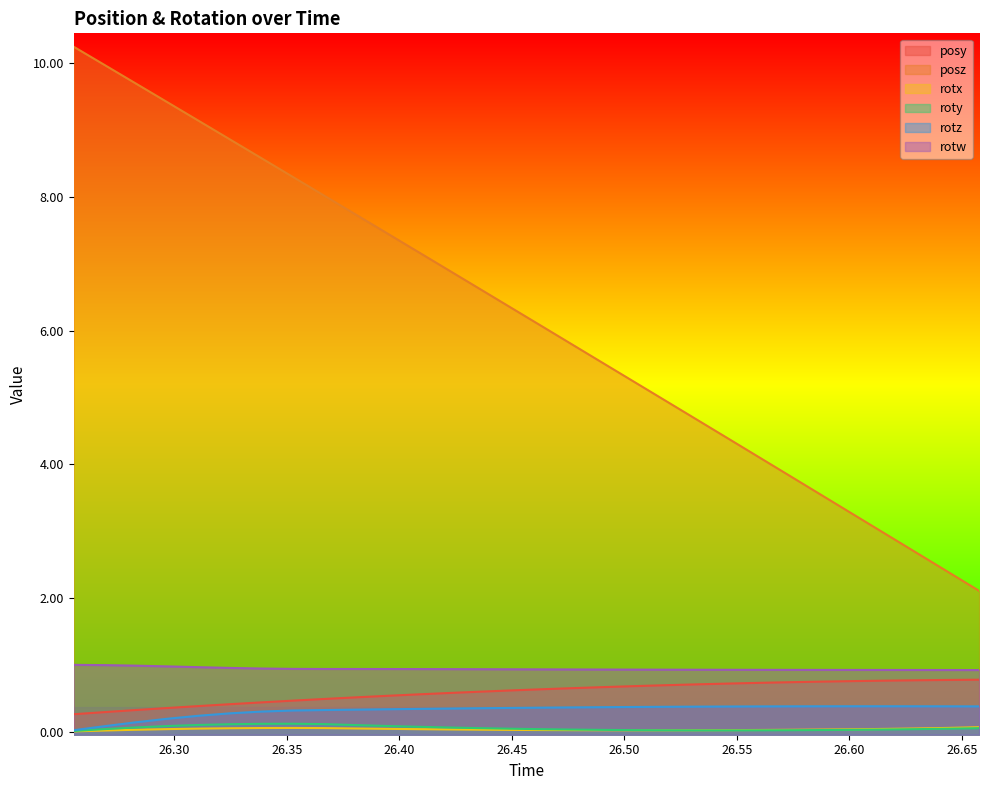

Does the chart display data point markers on the line(s)?

No